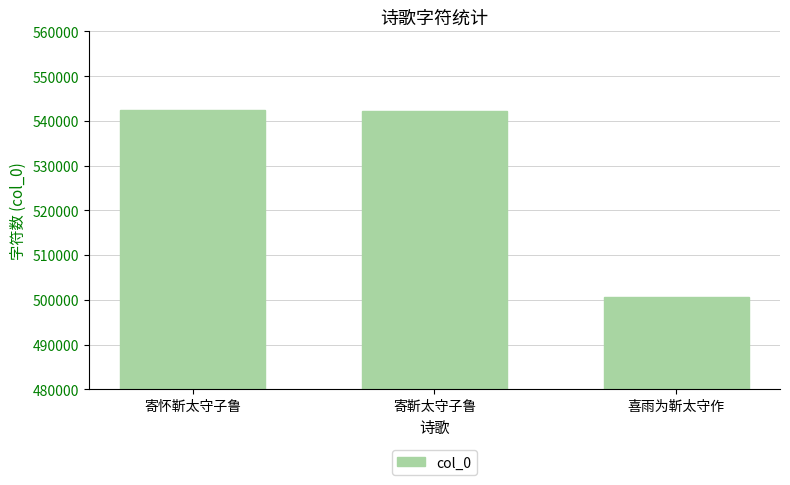

What is the label of the 1st bar from the left?

寄怀靳太守子鲁